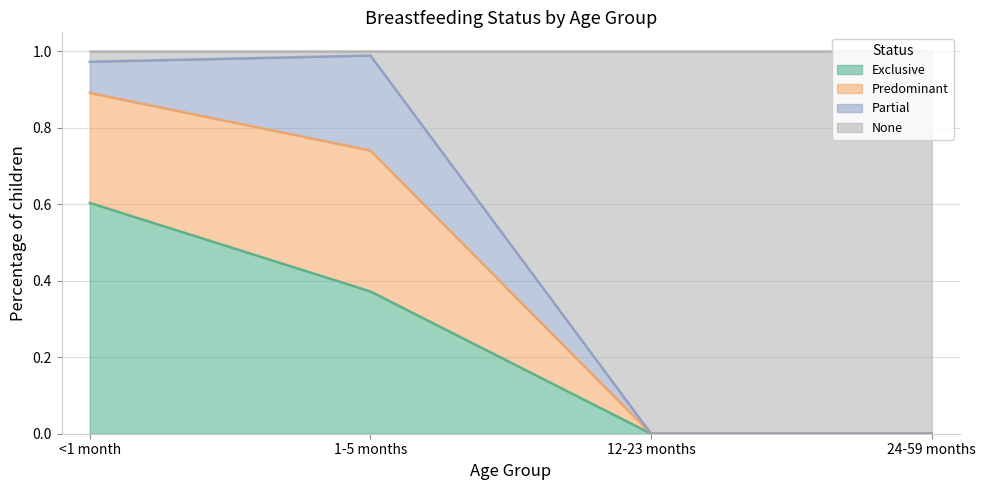

How many lines are shown in the chart?

4